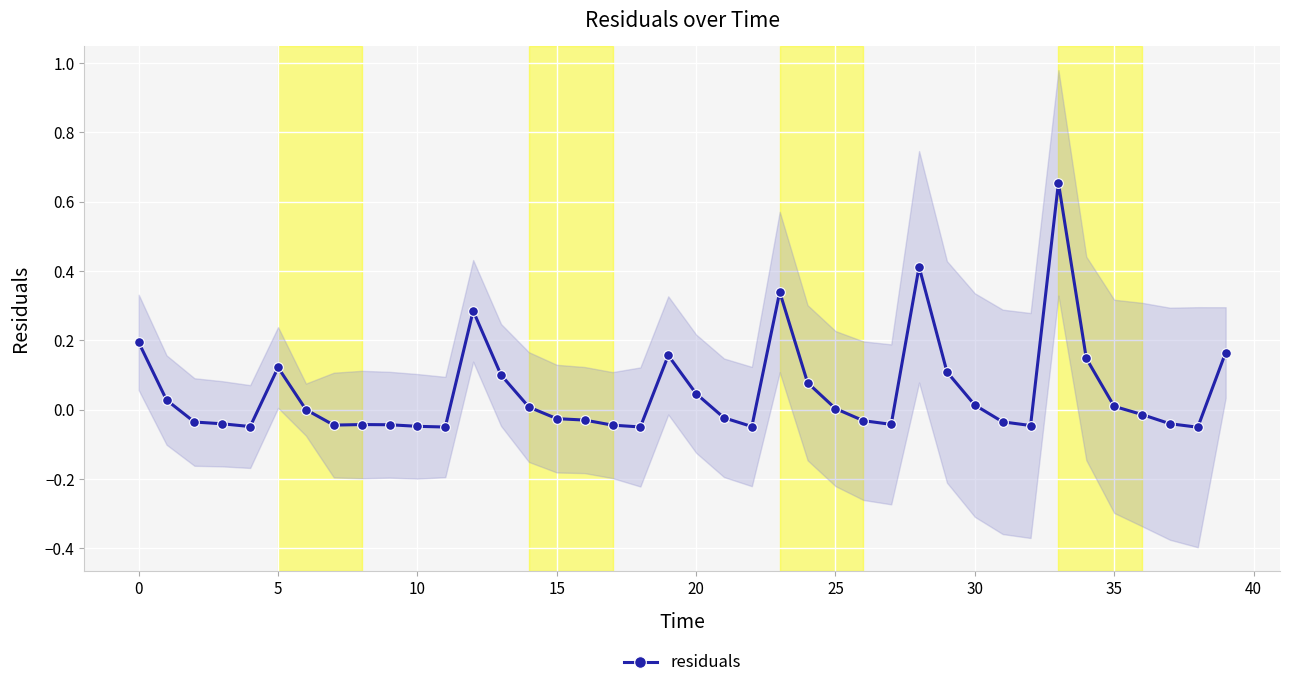

How many points are higher than both their immediate neighbors (excluding endpoints)?

7